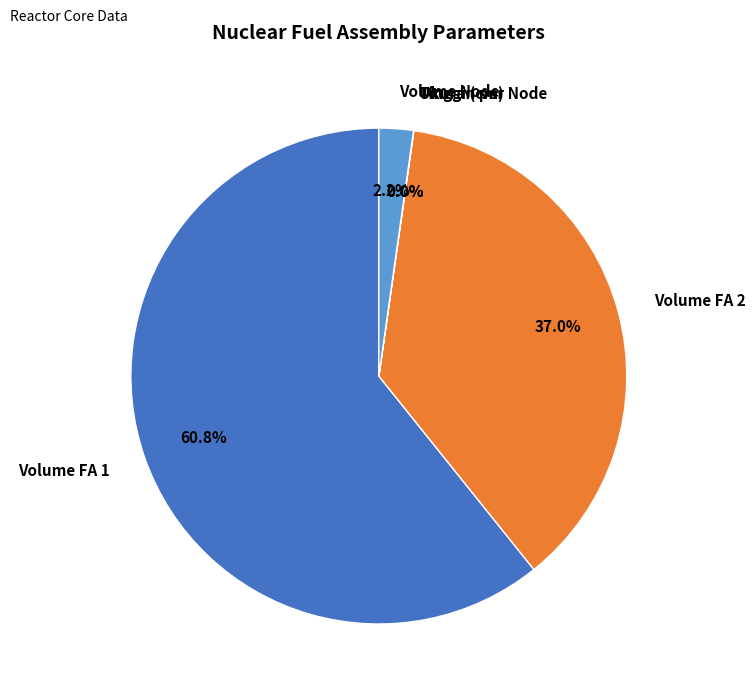

Which slice is the largest?

Volume FA 1